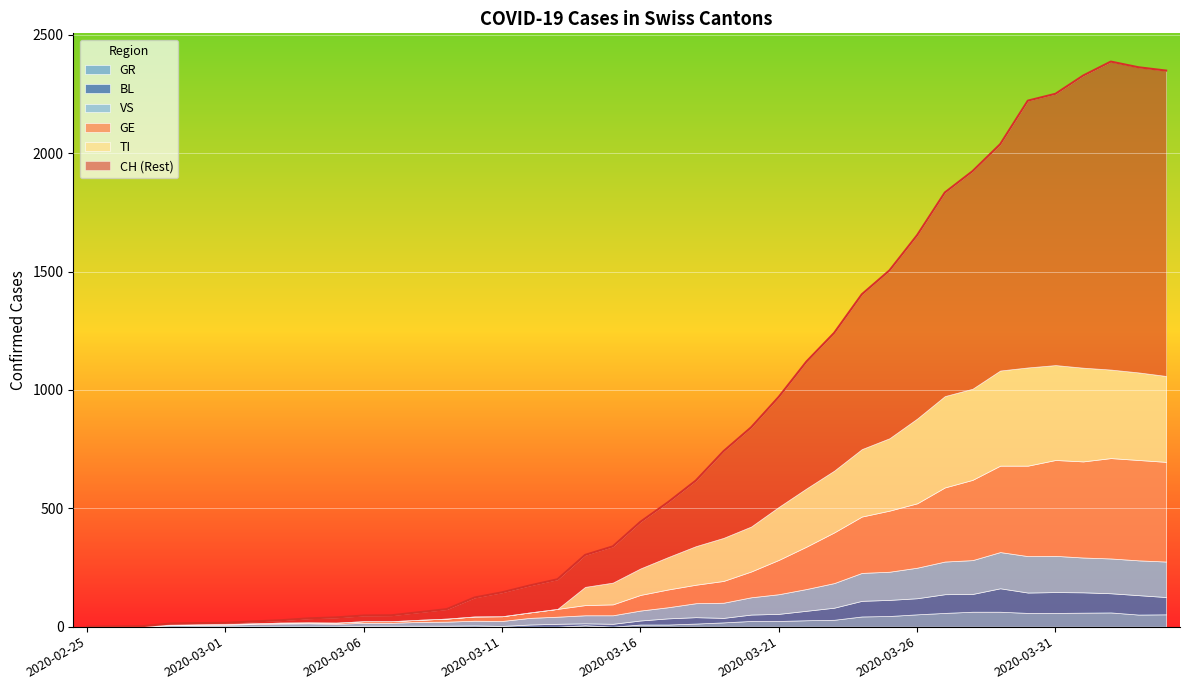

True or false: BL has more than 2 points higher than both neighbors.

True